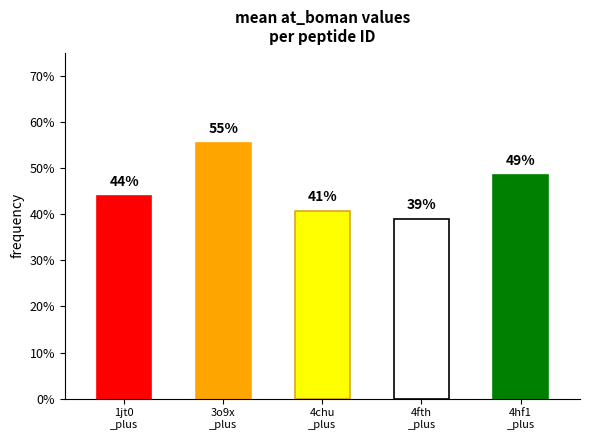

Are the bars horizontal?

No